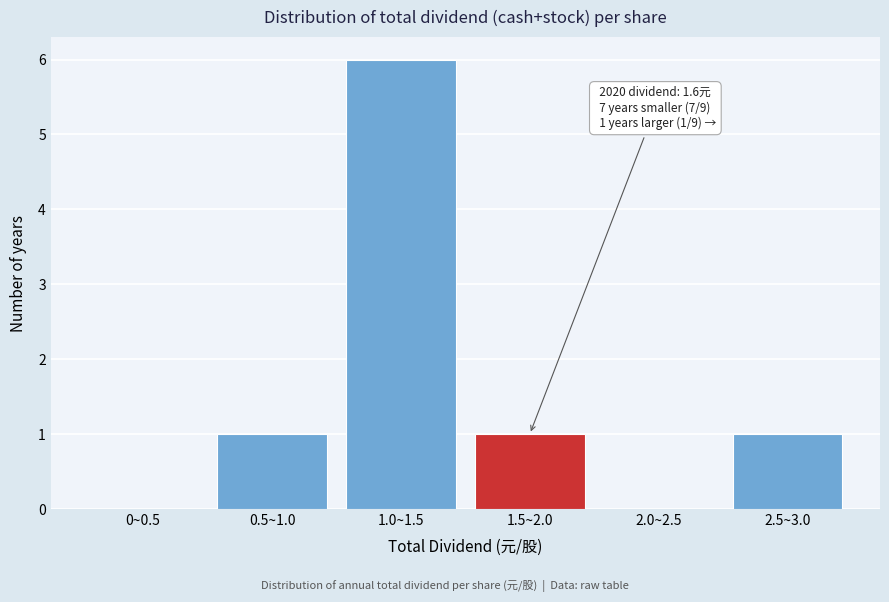

Reading left to right, transcribe all the data shown in this chart.

0~0.5=0	0.5~1.0=1	1.0~1.5=6	1.5~2.0=1	2.0~2.5=0	2.5~3.0=1